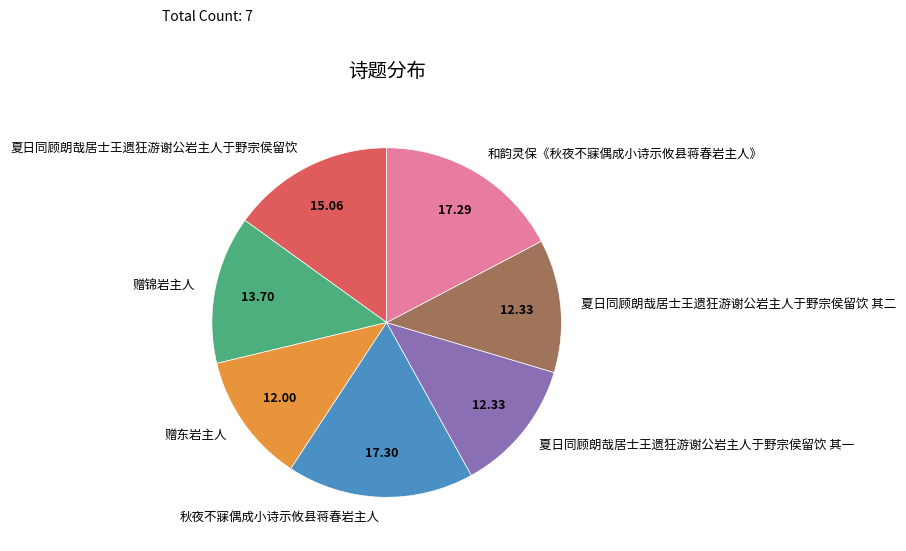

The 和韵灵保《秋夜不寐偶成小诗示攸县蒋春岩主人》 slice represents 6% of the pie. True or false?

False